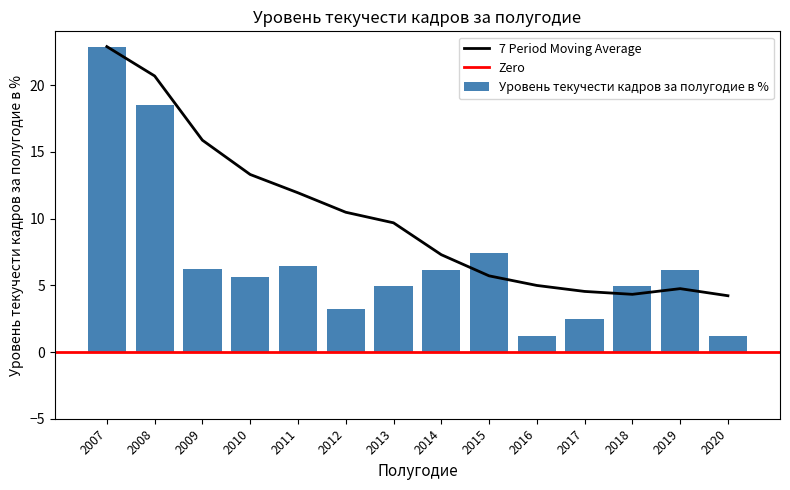

Which label corresponds to the smallest value in the chart?

2016